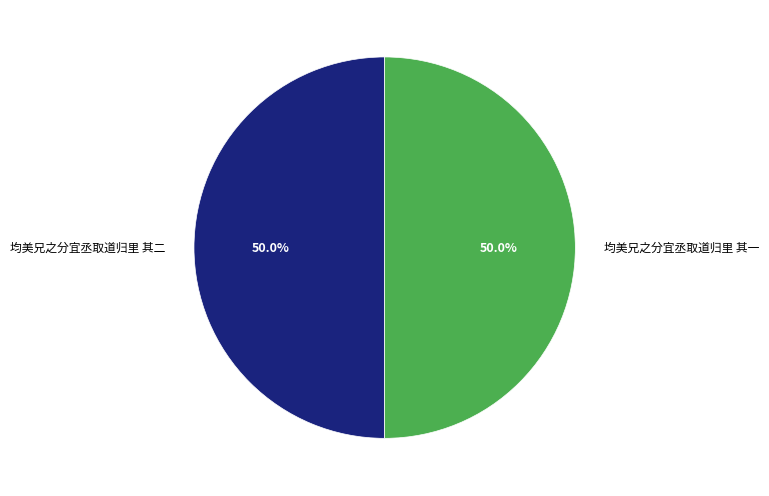

What percentage is NOT represented by 均美兄之分宜丞取道归里 其二?

50.0%